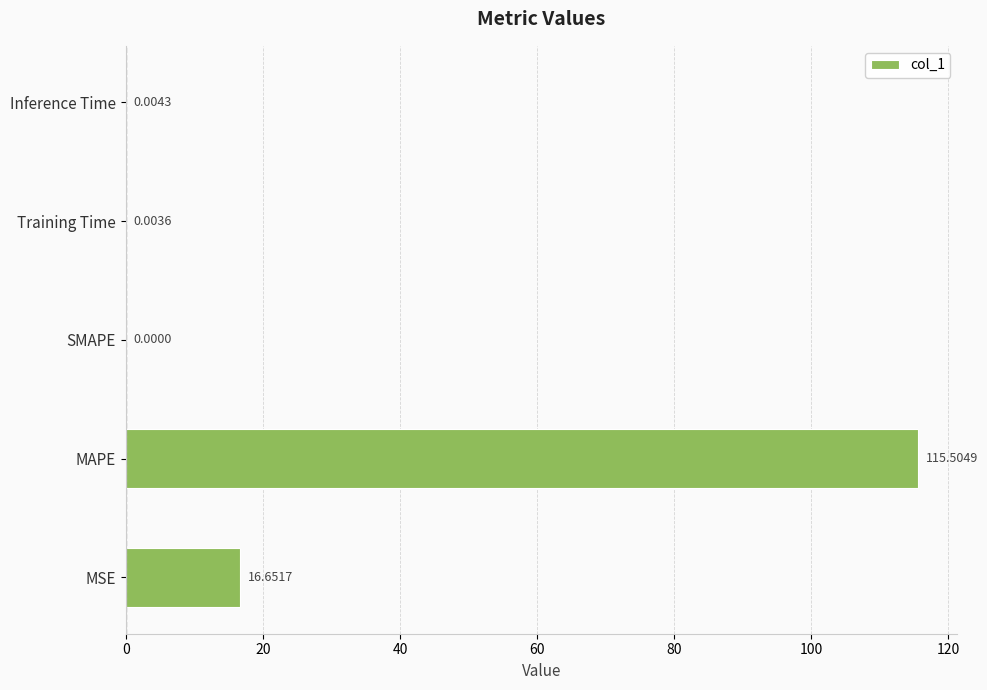

Which category has the highest value across all series?

MAPE